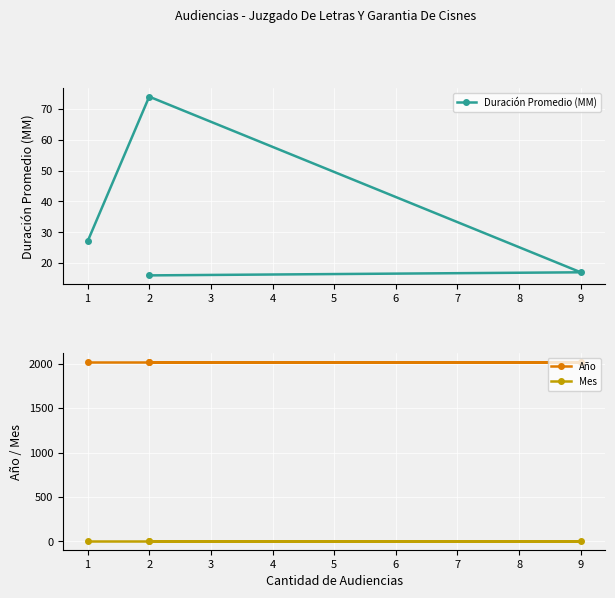

True or false: Año and Duración Promedio (MM) cross at least once.

False